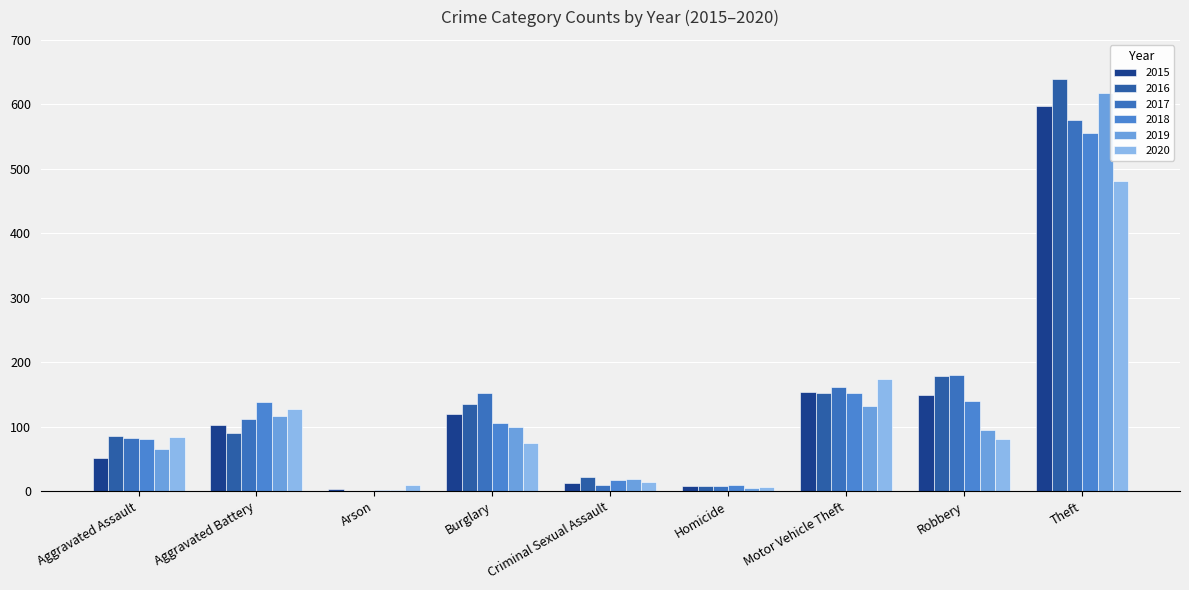

What is the difference between the maximum and minimum values in the 2019 series?

616